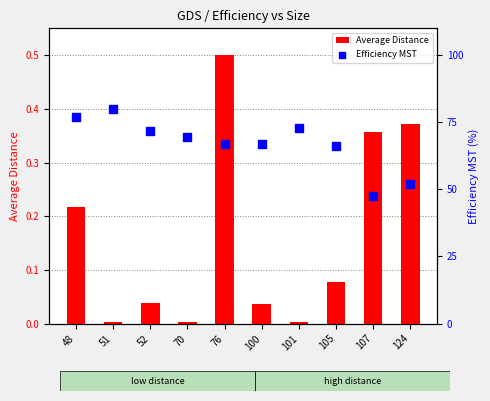

At which category is the sum across all series the highest?

76